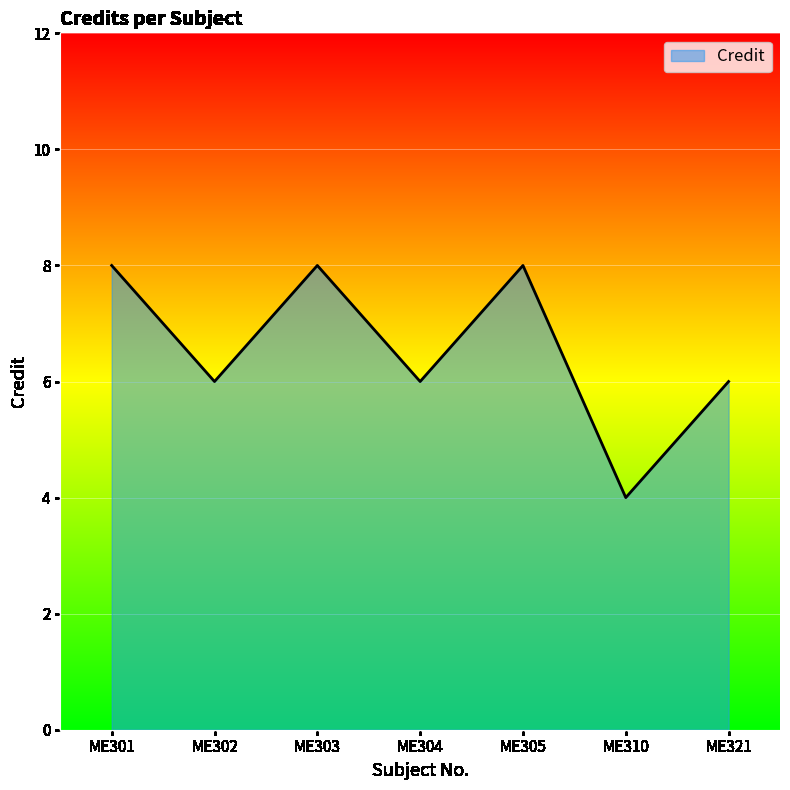

What is the sum of the values at ME302 and ME310?

10